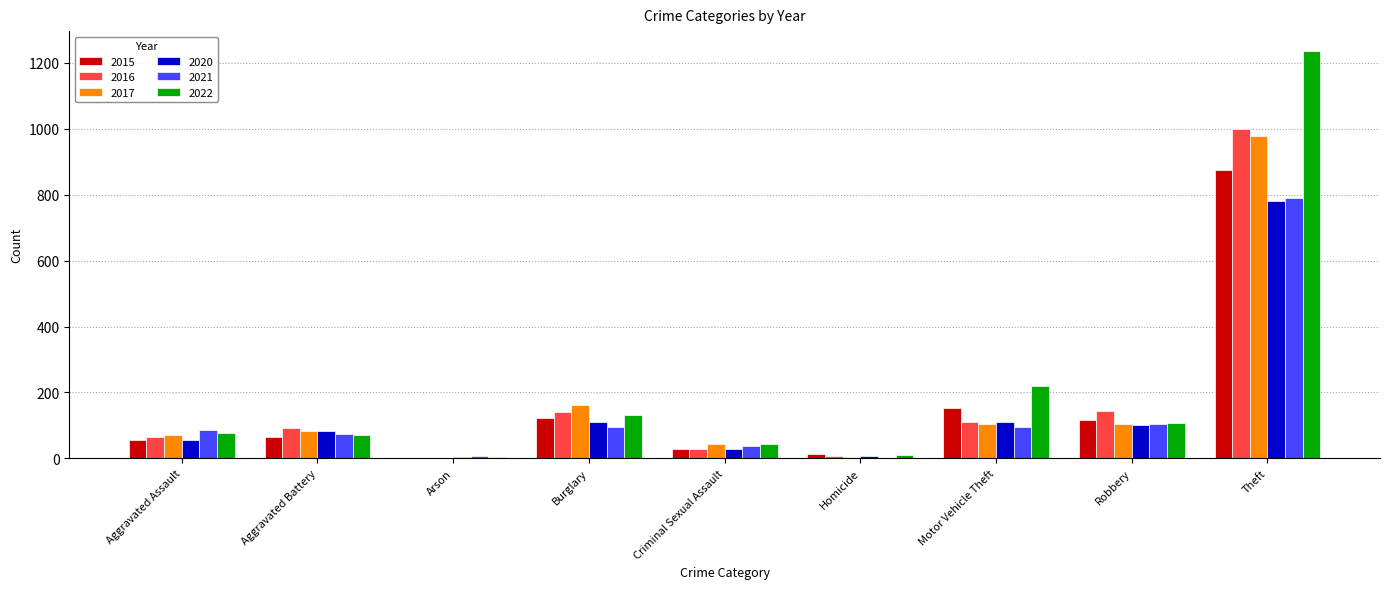

What are all the series names shown in the legend?

2015, 2016, 2017, 2020, 2021, 2022